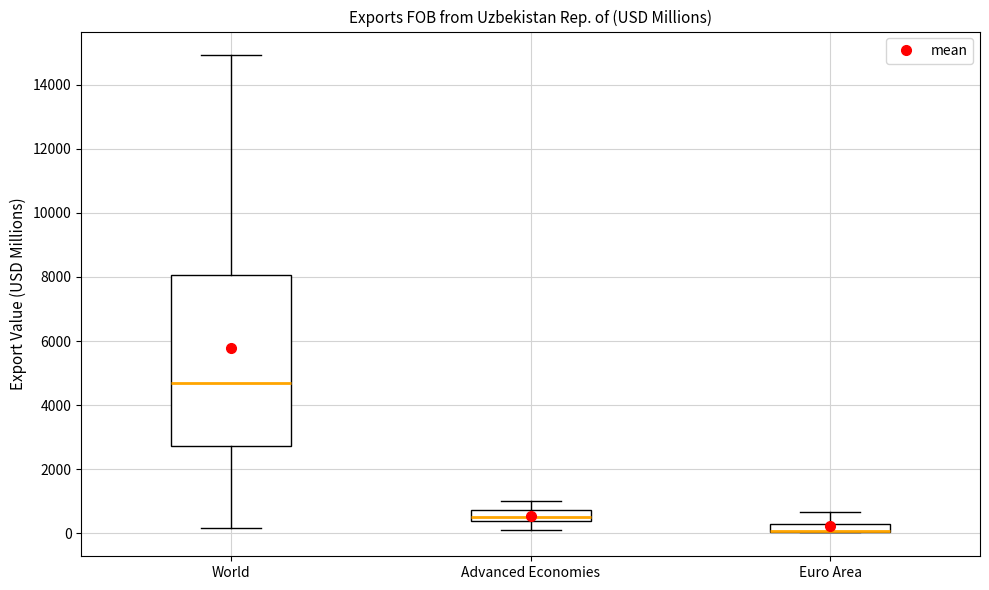

Where does the upper whisker of the box for Euro Area end on the y-axis? The values are not printed on the chart, so give them approximately, as read against the axis.

600